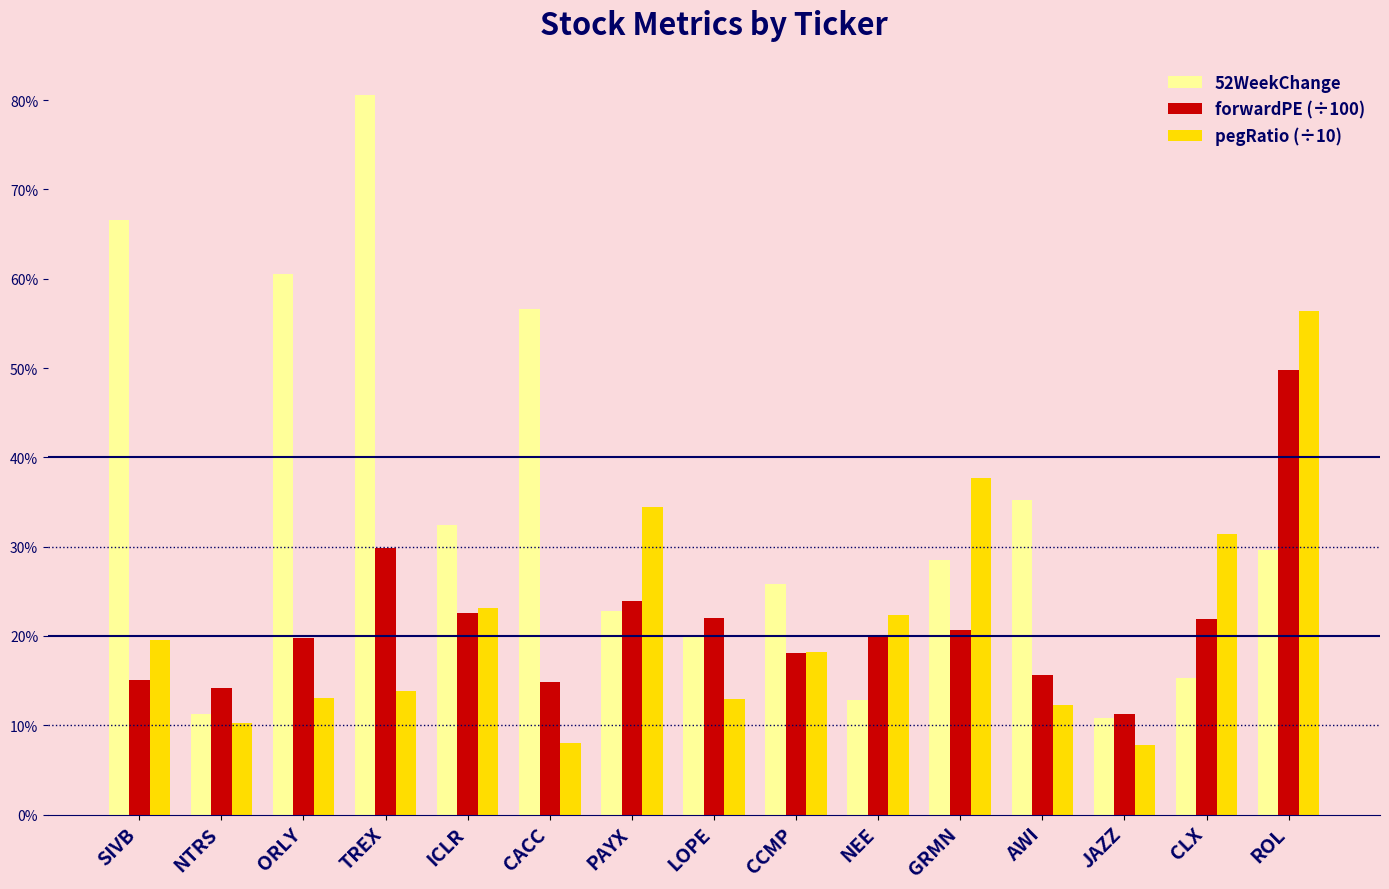

What are all the series names shown in the legend?

52WeekChange, forwardPE (÷100), pegRatio (÷10)